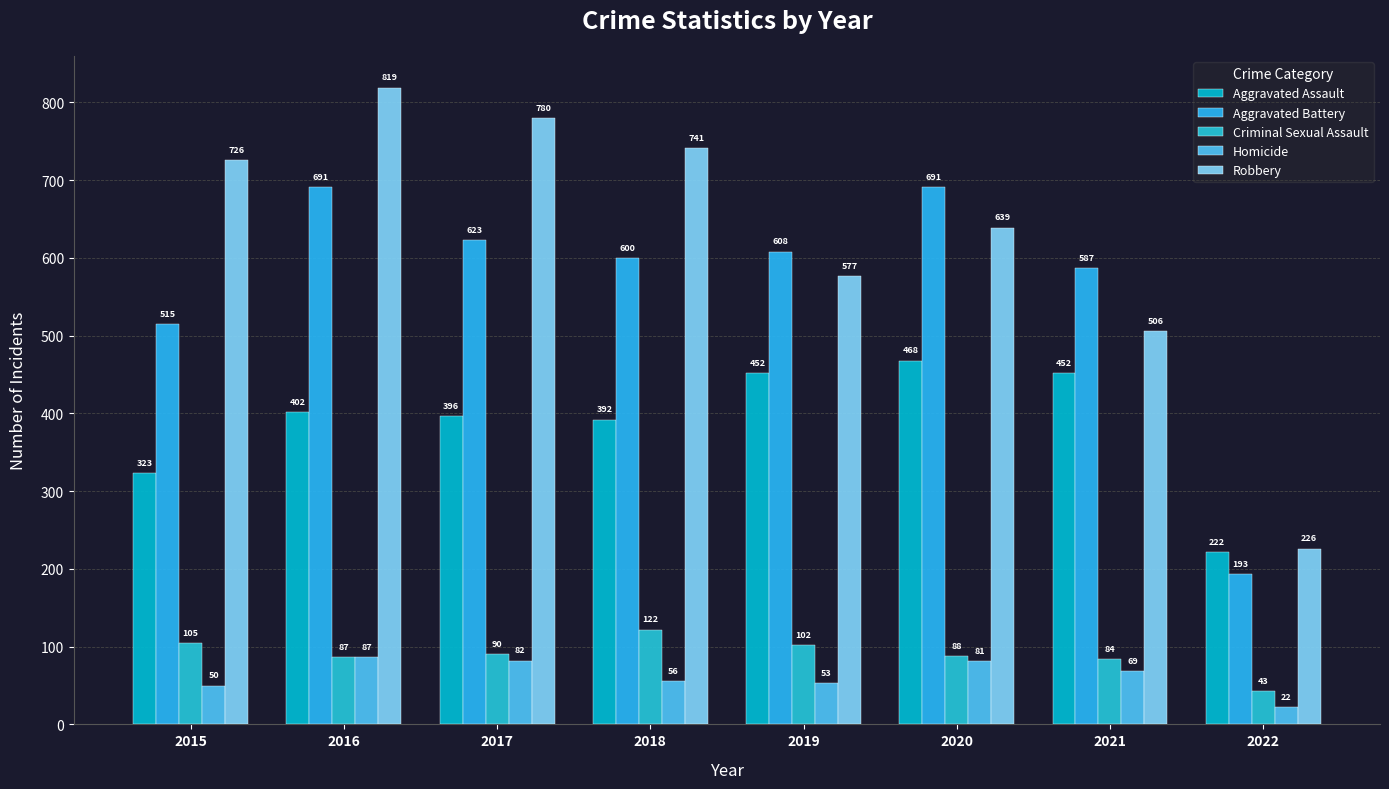

What is the difference between the highest and lowest values at 2022?

204